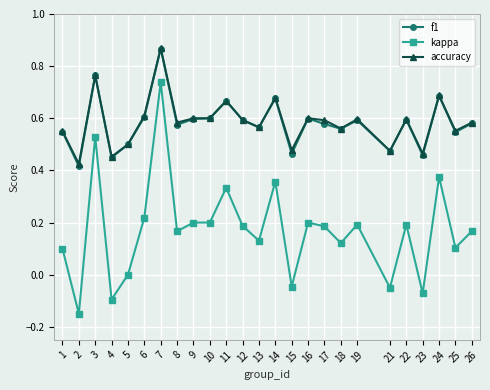

True or false: kappa and accuracy intersect in this chart.

False